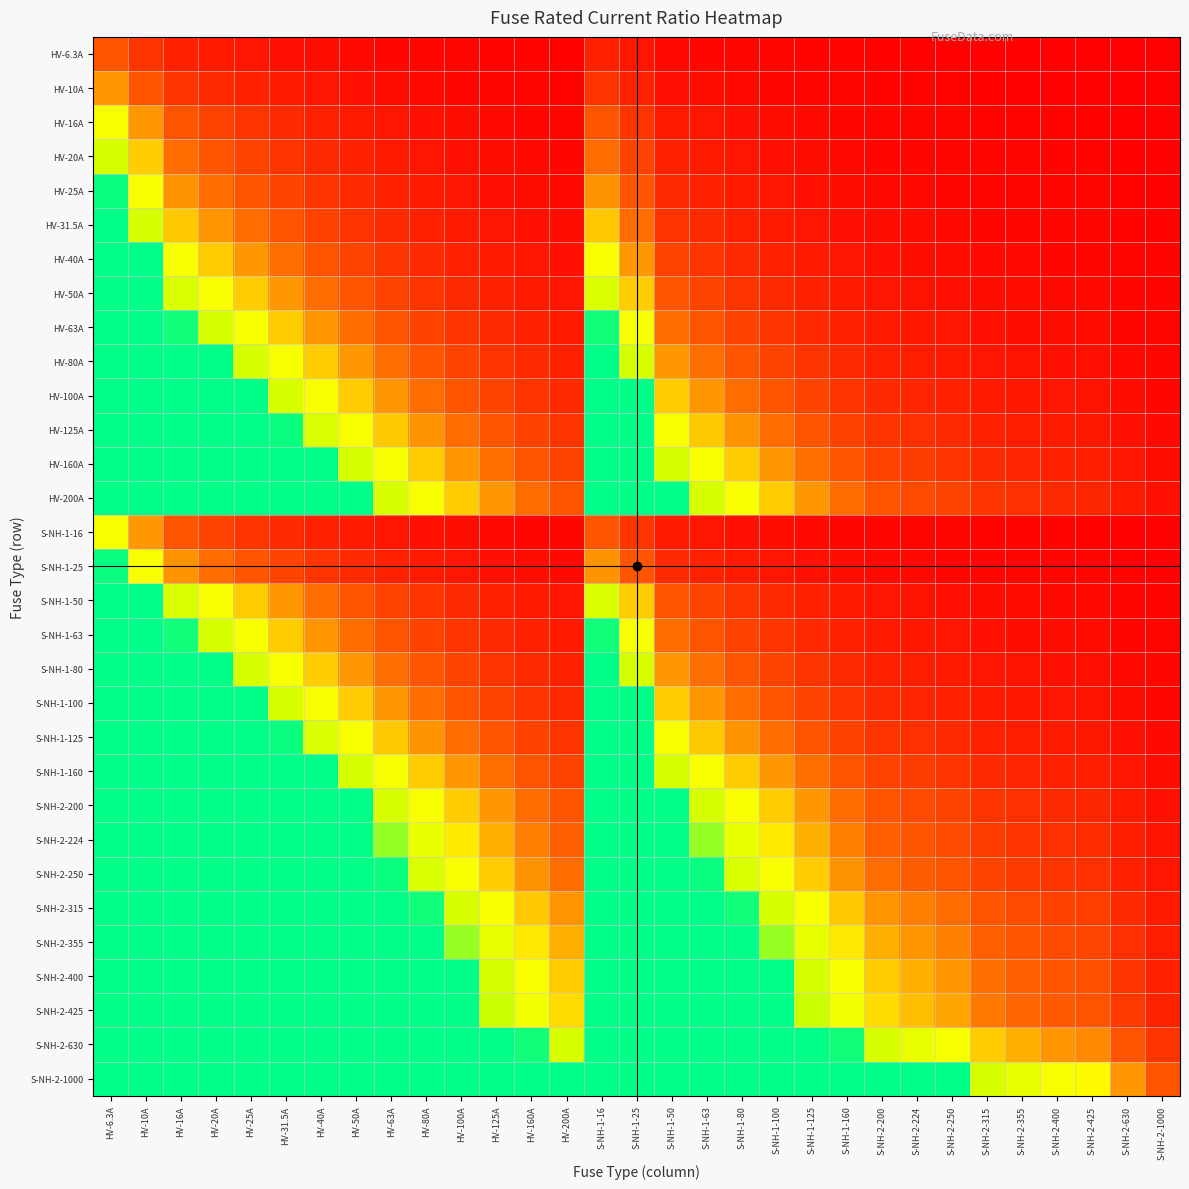

Reading left to right, extract all data points from this chart.

HV-6.3A: HV-6.3A=0.2	HV-10A=0.2	HV-16A=0.1	HV-20A=0.1	HV-25A=0.1	HV-31.5A=0.0	HV-40A=0.0	HV-50A=0.0	HV-63A=0.0	HV-80A=0.0	HV-100A=0.0	HV-125A=0.0	HV-160A=0.0	HV-200A=0.0	S-NH-1-16=0.1	S-NH-1-25=0.1	S-NH-1-50=0.0	S-NH-1-63=0.0	S-NH-1-80=0.0	S-NH-1-100=0.0	S-NH-1-125=0.0	S-NH-1-160=0.0	S-NH-2-200=0.0	S-NH-2-224=0.0	S-NH-2-250=0.0	S-NH-2-315=0.0	S-NH-2-355=0.0	S-NH-2-400=0.0	S-NH-2-425=0.0	S-NH-2-630=0.0	S-NH-2-1000=0.0
HV-10A: HV-6.3A=0.4	HV-10A=0.2	HV-16A=0.2	HV-20A=0.1	HV-25A=0.1	HV-31.5A=0.1	HV-40A=0.1	HV-50A=0.1	HV-63A=0.0	HV-80A=0.0	HV-100A=0.0	HV-125A=0.0	HV-160A=0.0	HV-200A=0.0	S-NH-1-16=0.2	S-NH-1-25=0.1	S-NH-1-50=0.1	S-NH-1-63=0.0	S-NH-1-80=0.0	S-NH-1-100=0.0	S-NH-1-125=0.0	S-NH-1-160=0.0	S-NH-2-200=0.0	S-NH-2-224=0.0	S-NH-2-250=0.0	S-NH-2-315=0.0	S-NH-2-355=0.0	S-NH-2-400=0.0	S-NH-2-425=0.0	S-NH-2-630=0.0	S-NH-2-1000=0.0
HV-16A: HV-6.3A=0.6	HV-10A=0.4	HV-16A=0.2	HV-20A=0.2	HV-25A=0.2	HV-31.5A=0.1	HV-40A=0.1	HV-50A=0.1	HV-63A=0.1	HV-80A=0.1	HV-100A=0.0	HV-125A=0.0	HV-160A=0.0	HV-200A=0.0	S-NH-1-16=0.2	S-NH-1-25=0.2	S-NH-1-50=0.1	S-NH-1-63=0.1	S-NH-1-80=0.1	S-NH-1-100=0.0	S-NH-1-125=0.0	S-NH-1-160=0.0	S-NH-2-200=0.0	S-NH-2-224=0.0	S-NH-2-250=0.0	S-NH-2-315=0.0	S-NH-2-355=0.0	S-NH-2-400=0.0	S-NH-2-425=0.0	S-NH-2-630=0.0	S-NH-2-1000=0.0
HV-20A: HV-6.3A=0.8	HV-10A=0.5	HV-16A=0.3	HV-20A=0.2	HV-25A=0.2	HV-31.5A=0.2	HV-40A=0.1	HV-50A=0.1	HV-63A=0.1	HV-80A=0.1	HV-100A=0.1	HV-125A=0.0	HV-160A=0.0	HV-200A=0.0	S-NH-1-16=0.3	S-NH-1-25=0.2	S-NH-1-50=0.1	S-NH-1-63=0.1	S-NH-1-80=0.1	S-NH-1-100=0.1	S-NH-1-125=0.0	S-NH-1-160=0.0	S-NH-2-200=0.0	S-NH-2-224=0.0	S-NH-2-250=0.0	S-NH-2-315=0.0	S-NH-2-355=0.0	S-NH-2-400=0.0	S-NH-2-425=0.0	S-NH-2-630=0.0	S-NH-2-1000=0.0
HV-25A: HV-6.3A=1.0	HV-10A=0.6	HV-16A=0.4	HV-20A=0.3	HV-25A=0.2	HV-31.5A=0.2	HV-40A=0.2	HV-50A=0.1	HV-63A=0.1	HV-80A=0.1	HV-100A=0.1	HV-125A=0.1	HV-160A=0.0	HV-200A=0.0	S-NH-1-16=0.4	S-NH-1-25=0.2	S-NH-1-50=0.1	S-NH-1-63=0.1	S-NH-1-80=0.1	S-NH-1-100=0.1	S-NH-1-125=0.1	S-NH-1-160=0.0	S-NH-2-200=0.0	S-NH-2-224=0.0	S-NH-2-250=0.0	S-NH-2-315=0.0	S-NH-2-355=0.0	S-NH-2-400=0.0	S-NH-2-425=0.0	S-NH-2-630=0.0	S-NH-2-1000=0.0
HV-31.5A: HV-6.3A=1.0	HV-10A=0.8	HV-16A=0.5	HV-20A=0.4	HV-25A=0.3	HV-31.5A=0.2	HV-40A=0.2	HV-50A=0.2	HV-63A=0.1	HV-80A=0.1	HV-100A=0.1	HV-125A=0.1	HV-160A=0.0	HV-200A=0.0	S-NH-1-16=0.5	S-NH-1-25=0.3	S-NH-1-50=0.2	S-NH-1-63=0.1	S-NH-1-80=0.1	S-NH-1-100=0.1	S-NH-1-125=0.1	S-NH-1-160=0.0	S-NH-2-200=0.0	S-NH-2-224=0.0	S-NH-2-250=0.0	S-NH-2-315=0.0	S-NH-2-355=0.0	S-NH-2-400=0.0	S-NH-2-425=0.0	S-NH-2-630=0.0	S-NH-2-1000=0.0
HV-40A: HV-6.3A=1.0	HV-10A=1.0	HV-16A=0.6	HV-20A=0.5	HV-25A=0.4	HV-31.5A=0.3	HV-40A=0.2	HV-50A=0.2	HV-63A=0.2	HV-80A=0.1	HV-100A=0.1	HV-125A=0.1	HV-160A=0.1	HV-200A=0.1	S-NH-1-16=0.6	S-NH-1-25=0.4	S-NH-1-50=0.2	S-NH-1-63=0.2	S-NH-1-80=0.1	S-NH-1-100=0.1	S-NH-1-125=0.1	S-NH-1-160=0.1	S-NH-2-200=0.1	S-NH-2-224=0.0	S-NH-2-250=0.0	S-NH-2-315=0.0	S-NH-2-355=0.0	S-NH-2-400=0.0	S-NH-2-425=0.0	S-NH-2-630=0.0	S-NH-2-1000=0.0
HV-50A: HV-6.3A=1.0	HV-10A=1.0	HV-16A=0.8	HV-20A=0.6	HV-25A=0.5	HV-31.5A=0.4	HV-40A=0.3	HV-50A=0.2	HV-63A=0.2	HV-80A=0.2	HV-100A=0.1	HV-125A=0.1	HV-160A=0.1	HV-200A=0.1	S-NH-1-16=0.8	S-NH-1-25=0.5	S-NH-1-50=0.2	S-NH-1-63=0.2	S-NH-1-80=0.2	S-NH-1-100=0.1	S-NH-1-125=0.1	S-NH-1-160=0.1	S-NH-2-200=0.1	S-NH-2-224=0.1	S-NH-2-250=0.1	S-NH-2-315=0.0	S-NH-2-355=0.0	S-NH-2-400=0.0	S-NH-2-425=0.0	S-NH-2-630=0.0	S-NH-2-1000=0.0
HV-63A: HV-6.3A=1.0	HV-10A=1.0	HV-16A=1.0	HV-20A=0.8	HV-25A=0.6	HV-31.5A=0.5	HV-40A=0.4	HV-50A=0.3	HV-63A=0.2	HV-80A=0.2	HV-100A=0.2	HV-125A=0.1	HV-160A=0.1	HV-200A=0.1	S-NH-1-16=1.0	S-NH-1-25=0.6	S-NH-1-50=0.3	S-NH-1-63=0.2	S-NH-1-80=0.2	S-NH-1-100=0.2	S-NH-1-125=0.1	S-NH-1-160=0.1	S-NH-2-200=0.1	S-NH-2-224=0.1	S-NH-2-250=0.1	S-NH-2-315=0.1	S-NH-2-355=0.0	S-NH-2-400=0.0	S-NH-2-425=0.0	S-NH-2-630=0.0	S-NH-2-1000=0.0
HV-80A: HV-6.3A=1.0	HV-10A=1.0	HV-16A=1.0	HV-20A=1.0	HV-25A=0.8	HV-31.5A=0.6	HV-40A=0.5	HV-50A=0.4	HV-63A=0.3	HV-80A=0.2	HV-100A=0.2	HV-125A=0.2	HV-160A=0.1	HV-200A=0.1	S-NH-1-16=1.0	S-NH-1-25=0.8	S-NH-1-50=0.4	S-NH-1-63=0.3	S-NH-1-80=0.2	S-NH-1-100=0.2	S-NH-1-125=0.2	S-NH-1-160=0.1	S-NH-2-200=0.1	S-NH-2-224=0.1	S-NH-2-250=0.1	S-NH-2-315=0.1	S-NH-2-355=0.1	S-NH-2-400=0.1	S-NH-2-425=0.0	S-NH-2-630=0.0	S-NH-2-1000=0.0
HV-100A: HV-6.3A=1.0	HV-10A=1.0	HV-16A=1.0	HV-20A=1.0	HV-25A=1.0	HV-31.5A=0.8	HV-40A=0.6	HV-50A=0.5	HV-63A=0.4	HV-80A=0.3	HV-100A=0.2	HV-125A=0.2	HV-160A=0.2	HV-200A=0.1	S-NH-1-16=1.0	S-NH-1-25=1.0	S-NH-1-50=0.5	S-NH-1-63=0.4	S-NH-1-80=0.3	S-NH-1-100=0.2	S-NH-1-125=0.2	S-NH-1-160=0.2	S-NH-2-200=0.1	S-NH-2-224=0.1	S-NH-2-250=0.1	S-NH-2-315=0.1	S-NH-2-355=0.1	S-NH-2-400=0.1	S-NH-2-425=0.1	S-NH-2-630=0.0	S-NH-2-1000=0.0
HV-125A: HV-6.3A=1.0	HV-10A=1.0	HV-16A=1.0	HV-20A=1.0	HV-25A=1.0	HV-31.5A=1.0	HV-40A=0.8	HV-50A=0.6	HV-63A=0.5	HV-80A=0.4	HV-100A=0.3	HV-125A=0.2	HV-160A=0.2	HV-200A=0.2	S-NH-1-16=1.0	S-NH-1-25=1.0	S-NH-1-50=0.6	S-NH-1-63=0.5	S-NH-1-80=0.4	S-NH-1-100=0.3	S-NH-1-125=0.2	S-NH-1-160=0.2	S-NH-2-200=0.2	S-NH-2-224=0.1	S-NH-2-250=0.1	S-NH-2-315=0.1	S-NH-2-355=0.1	S-NH-2-400=0.1	S-NH-2-425=0.1	S-NH-2-630=0.0	S-NH-2-1000=0.0
HV-160A: HV-6.3A=1.0	HV-10A=1.0	HV-16A=1.0	HV-20A=1.0	HV-25A=1.0	HV-31.5A=1.0	HV-40A=1.0	HV-50A=0.8	HV-63A=0.6	HV-80A=0.5	HV-100A=0.4	HV-125A=0.3	HV-160A=0.2	HV-200A=0.2	S-NH-1-16=1.0	S-NH-1-25=1.0	S-NH-1-50=0.8	S-NH-1-63=0.6	S-NH-1-80=0.5	S-NH-1-100=0.4	S-NH-1-125=0.3	S-NH-1-160=0.2	S-NH-2-200=0.2	S-NH-2-224=0.2	S-NH-2-250=0.2	S-NH-2-315=0.1	S-NH-2-355=0.1	S-NH-2-400=0.1	S-NH-2-425=0.1	S-NH-2-630=0.1	S-NH-2-1000=0.0
HV-200A: HV-6.3A=1.0	HV-10A=1.0	HV-16A=1.0	HV-20A=1.0	HV-25A=1.0	HV-31.5A=1.0	HV-40A=1.0	HV-50A=1.0	HV-63A=0.8	HV-80A=0.6	HV-100A=0.5	HV-125A=0.4	HV-160A=0.3	HV-200A=0.2	S-NH-1-16=1.0	S-NH-1-25=1.0	S-NH-1-50=1.0	S-NH-1-63=0.8	S-NH-1-80=0.6	S-NH-1-100=0.5	S-NH-1-125=0.4	S-NH-1-160=0.3	S-NH-2-200=0.2	S-NH-2-224=0.2	S-NH-2-250=0.2	S-NH-2-315=0.2	S-NH-2-355=0.1	S-NH-2-400=0.1	S-NH-2-425=0.1	S-NH-2-630=0.1	S-NH-2-1000=0.1
S-NH-1-16: HV-6.3A=0.6	HV-10A=0.4	HV-16A=0.2	HV-20A=0.2	HV-25A=0.2	HV-31.5A=0.1	HV-40A=0.1	HV-50A=0.1	HV-63A=0.1	HV-80A=0.1	HV-100A=0.0	HV-125A=0.0	HV-160A=0.0	HV-200A=0.0	S-NH-1-16=0.2	S-NH-1-25=0.2	S-NH-1-50=0.1	S-NH-1-63=0.1	S-NH-1-80=0.1	S-NH-1-100=0.0	S-NH-1-125=0.0	S-NH-1-160=0.0	S-NH-2-200=0.0	S-NH-2-224=0.0	S-NH-2-250=0.0	S-NH-2-315=0.0	S-NH-2-355=0.0	S-NH-2-400=0.0	S-NH-2-425=0.0	S-NH-2-630=0.0	S-NH-2-1000=0.0
S-NH-1-25: HV-6.3A=1.0	HV-10A=0.6	HV-16A=0.4	HV-20A=0.3	HV-25A=0.2	HV-31.5A=0.2	HV-40A=0.2	HV-50A=0.1	HV-63A=0.1	HV-80A=0.1	HV-100A=0.1	HV-125A=0.1	HV-160A=0.0	HV-200A=0.0	S-NH-1-16=0.4	S-NH-1-25=0.2	S-NH-1-50=0.1	S-NH-1-63=0.1	S-NH-1-80=0.1	S-NH-1-100=0.1	S-NH-1-125=0.1	S-NH-1-160=0.0	S-NH-2-200=0.0	S-NH-2-224=0.0	S-NH-2-250=0.0	S-NH-2-315=0.0	S-NH-2-355=0.0	S-NH-2-400=0.0	S-NH-2-425=0.0	S-NH-2-630=0.0	S-NH-2-1000=0.0
S-NH-1-50: HV-6.3A=1.0	HV-10A=1.0	HV-16A=0.8	HV-20A=0.6	HV-25A=0.5	HV-31.5A=0.4	HV-40A=0.3	HV-50A=0.2	HV-63A=0.2	HV-80A=0.2	HV-100A=0.1	HV-125A=0.1	HV-160A=0.1	HV-200A=0.1	S-NH-1-16=0.8	S-NH-1-25=0.5	S-NH-1-50=0.2	S-NH-1-63=0.2	S-NH-1-80=0.2	S-NH-1-100=0.1	S-NH-1-125=0.1	S-NH-1-160=0.1	S-NH-2-200=0.1	S-NH-2-224=0.1	S-NH-2-250=0.1	S-NH-2-315=0.0	S-NH-2-355=0.0	S-NH-2-400=0.0	S-NH-2-425=0.0	S-NH-2-630=0.0	S-NH-2-1000=0.0
S-NH-1-63: HV-6.3A=1.0	HV-10A=1.0	HV-16A=1.0	HV-20A=0.8	HV-25A=0.6	HV-31.5A=0.5	HV-40A=0.4	HV-50A=0.3	HV-63A=0.2	HV-80A=0.2	HV-100A=0.2	HV-125A=0.1	HV-160A=0.1	HV-200A=0.1	S-NH-1-16=1.0	S-NH-1-25=0.6	S-NH-1-50=0.3	S-NH-1-63=0.2	S-NH-1-80=0.2	S-NH-1-100=0.2	S-NH-1-125=0.1	S-NH-1-160=0.1	S-NH-2-200=0.1	S-NH-2-224=0.1	S-NH-2-250=0.1	S-NH-2-315=0.1	S-NH-2-355=0.0	S-NH-2-400=0.0	S-NH-2-425=0.0	S-NH-2-630=0.0	S-NH-2-1000=0.0
S-NH-1-80: HV-6.3A=1.0	HV-10A=1.0	HV-16A=1.0	HV-20A=1.0	HV-25A=0.8	HV-31.5A=0.6	HV-40A=0.5	HV-50A=0.4	HV-63A=0.3	HV-80A=0.2	HV-100A=0.2	HV-125A=0.2	HV-160A=0.1	HV-200A=0.1	S-NH-1-16=1.0	S-NH-1-25=0.8	S-NH-1-50=0.4	S-NH-1-63=0.3	S-NH-1-80=0.2	S-NH-1-100=0.2	S-NH-1-125=0.2	S-NH-1-160=0.1	S-NH-2-200=0.1	S-NH-2-224=0.1	S-NH-2-250=0.1	S-NH-2-315=0.1	S-NH-2-355=0.1	S-NH-2-400=0.1	S-NH-2-425=0.0	S-NH-2-630=0.0	S-NH-2-1000=0.0
S-NH-1-100: HV-6.3A=1.0	HV-10A=1.0	HV-16A=1.0	HV-20A=1.0	HV-25A=1.0	HV-31.5A=0.8	HV-40A=0.6	HV-50A=0.5	HV-63A=0.4	HV-80A=0.3	HV-100A=0.2	HV-125A=0.2	HV-160A=0.2	HV-200A=0.1	S-NH-1-16=1.0	S-NH-1-25=1.0	S-NH-1-50=0.5	S-NH-1-63=0.4	S-NH-1-80=0.3	S-NH-1-100=0.2	S-NH-1-125=0.2	S-NH-1-160=0.2	S-NH-2-200=0.1	S-NH-2-224=0.1	S-NH-2-250=0.1	S-NH-2-315=0.1	S-NH-2-355=0.1	S-NH-2-400=0.1	S-NH-2-425=0.1	S-NH-2-630=0.0	S-NH-2-1000=0.0
S-NH-1-125: HV-6.3A=1.0	HV-10A=1.0	HV-16A=1.0	HV-20A=1.0	HV-25A=1.0	HV-31.5A=1.0	HV-40A=0.8	HV-50A=0.6	HV-63A=0.5	HV-80A=0.4	HV-100A=0.3	HV-125A=0.2	HV-160A=0.2	HV-200A=0.2	S-NH-1-16=1.0	S-NH-1-25=1.0	S-NH-1-50=0.6	S-NH-1-63=0.5	S-NH-1-80=0.4	S-NH-1-100=0.3	S-NH-1-125=0.2	S-NH-1-160=0.2	S-NH-2-200=0.2	S-NH-2-224=0.1	S-NH-2-250=0.1	S-NH-2-315=0.1	S-NH-2-355=0.1	S-NH-2-400=0.1	S-NH-2-425=0.1	S-NH-2-630=0.0	S-NH-2-1000=0.0
S-NH-1-160: HV-6.3A=1.0	HV-10A=1.0	HV-16A=1.0	HV-20A=1.0	HV-25A=1.0	HV-31.5A=1.0	HV-40A=1.0	HV-50A=0.8	HV-63A=0.6	HV-80A=0.5	HV-100A=0.4	HV-125A=0.3	HV-160A=0.2	HV-200A=0.2	S-NH-1-16=1.0	S-NH-1-25=1.0	S-NH-1-50=0.8	S-NH-1-63=0.6	S-NH-1-80=0.5	S-NH-1-100=0.4	S-NH-1-125=0.3	S-NH-1-160=0.2	S-NH-2-200=0.2	S-NH-2-224=0.2	S-NH-2-250=0.2	S-NH-2-315=0.1	S-NH-2-355=0.1	S-NH-2-400=0.1	S-NH-2-425=0.1	S-NH-2-630=0.1	S-NH-2-1000=0.0
S-NH-2-200: HV-6.3A=1.0	HV-10A=1.0	HV-16A=1.0	HV-20A=1.0	HV-25A=1.0	HV-31.5A=1.0	HV-40A=1.0	HV-50A=1.0	HV-63A=0.8	HV-80A=0.6	HV-100A=0.5	HV-125A=0.4	HV-160A=0.3	HV-200A=0.2	S-NH-1-16=1.0	S-NH-1-25=1.0	S-NH-1-50=1.0	S-NH-1-63=0.8	S-NH-1-80=0.6	S-NH-1-100=0.5	S-NH-1-125=0.4	S-NH-1-160=0.3	S-NH-2-200=0.2	S-NH-2-224=0.2	S-NH-2-250=0.2	S-NH-2-315=0.2	S-NH-2-355=0.1	S-NH-2-400=0.1	S-NH-2-425=0.1	S-NH-2-630=0.1	S-NH-2-1000=0.1
S-NH-2-224: HV-6.3A=1.0	HV-10A=1.0	HV-16A=1.0	HV-20A=1.0	HV-25A=1.0	HV-31.5A=1.0	HV-40A=1.0	HV-50A=1.0	HV-63A=0.9	HV-80A=0.7	HV-100A=0.6	HV-125A=0.4	HV-160A=0.3	HV-200A=0.3	S-NH-1-16=1.0	S-NH-1-25=1.0	S-NH-1-50=1.0	S-NH-1-63=0.9	S-NH-1-80=0.7	S-NH-1-100=0.6	S-NH-1-125=0.4	S-NH-1-160=0.3	S-NH-2-200=0.3	S-NH-2-224=0.2	S-NH-2-250=0.2	S-NH-2-315=0.2	S-NH-2-355=0.2	S-NH-2-400=0.1	S-NH-2-425=0.1	S-NH-2-630=0.1	S-NH-2-1000=0.1
S-NH-2-250: HV-6.3A=1.0	HV-10A=1.0	HV-16A=1.0	HV-20A=1.0	HV-25A=1.0	HV-31.5A=1.0	HV-40A=1.0	HV-50A=1.0	HV-63A=1.0	HV-80A=0.8	HV-100A=0.6	HV-125A=0.5	HV-160A=0.4	HV-200A=0.3	S-NH-1-16=1.0	S-NH-1-25=1.0	S-NH-1-50=1.0	S-NH-1-63=1.0	S-NH-1-80=0.8	S-NH-1-100=0.6	S-NH-1-125=0.5	S-NH-1-160=0.4	S-NH-2-200=0.3	S-NH-2-224=0.3	S-NH-2-250=0.2	S-NH-2-315=0.2	S-NH-2-355=0.2	S-NH-2-400=0.2	S-NH-2-425=0.1	S-NH-2-630=0.1	S-NH-2-1000=0.1
S-NH-2-315: HV-6.3A=1.0	HV-10A=1.0	HV-16A=1.0	HV-20A=1.0	HV-25A=1.0	HV-31.5A=1.0	HV-40A=1.0	HV-50A=1.0	HV-63A=1.0	HV-80A=1.0	HV-100A=0.8	HV-125A=0.6	HV-160A=0.5	HV-200A=0.4	S-NH-1-16=1.0	S-NH-1-25=1.0	S-NH-1-50=1.0	S-NH-1-63=1.0	S-NH-1-80=1.0	S-NH-1-100=0.8	S-NH-1-125=0.6	S-NH-1-160=0.5	S-NH-2-200=0.4	S-NH-2-224=0.4	S-NH-2-250=0.3	S-NH-2-315=0.2	S-NH-2-355=0.2	S-NH-2-400=0.2	S-NH-2-425=0.2	S-NH-2-630=0.1	S-NH-2-1000=0.1
S-NH-2-355: HV-6.3A=1.0	HV-10A=1.0	HV-16A=1.0	HV-20A=1.0	HV-25A=1.0	HV-31.5A=1.0	HV-40A=1.0	HV-50A=1.0	HV-63A=1.0	HV-80A=1.0	HV-100A=0.9	HV-125A=0.7	HV-160A=0.6	HV-200A=0.4	S-NH-1-16=1.0	S-NH-1-25=1.0	S-NH-1-50=1.0	S-NH-1-63=1.0	S-NH-1-80=1.0	S-NH-1-100=0.9	S-NH-1-125=0.7	S-NH-1-160=0.6	S-NH-2-200=0.4	S-NH-2-224=0.4	S-NH-2-250=0.4	S-NH-2-315=0.3	S-NH-2-355=0.2	S-NH-2-400=0.2	S-NH-2-425=0.2	S-NH-2-630=0.1	S-NH-2-1000=0.1
S-NH-2-400: HV-6.3A=1.0	HV-10A=1.0	HV-16A=1.0	HV-20A=1.0	HV-25A=1.0	HV-31.5A=1.0	HV-40A=1.0	HV-50A=1.0	HV-63A=1.0	HV-80A=1.0	HV-100A=1.0	HV-125A=0.8	HV-160A=0.6	HV-200A=0.5	S-NH-1-16=1.0	S-NH-1-25=1.0	S-NH-1-50=1.0	S-NH-1-63=1.0	S-NH-1-80=1.0	S-NH-1-100=1.0	S-NH-1-125=0.8	S-NH-1-160=0.6	S-NH-2-200=0.5	S-NH-2-224=0.4	S-NH-2-250=0.4	S-NH-2-315=0.3	S-NH-2-355=0.3	S-NH-2-400=0.2	S-NH-2-425=0.2	S-NH-2-630=0.2	S-NH-2-1000=0.1
S-NH-2-425: HV-6.3A=1.0	HV-10A=1.0	HV-16A=1.0	HV-20A=1.0	HV-25A=1.0	HV-31.5A=1.0	HV-40A=1.0	HV-50A=1.0	HV-63A=1.0	HV-80A=1.0	HV-100A=1.0	HV-125A=0.8	HV-160A=0.7	HV-200A=0.5	S-NH-1-16=1.0	S-NH-1-25=1.0	S-NH-1-50=1.0	S-NH-1-63=1.0	S-NH-1-80=1.0	S-NH-1-100=1.0	S-NH-1-125=0.8	S-NH-1-160=0.7	S-NH-2-200=0.5	S-NH-2-224=0.5	S-NH-2-250=0.4	S-NH-2-315=0.3	S-NH-2-355=0.3	S-NH-2-400=0.3	S-NH-2-425=0.2	S-NH-2-630=0.2	S-NH-2-1000=0.1
S-NH-2-630: HV-6.3A=1.0	HV-10A=1.0	HV-16A=1.0	HV-20A=1.0	HV-25A=1.0	HV-31.5A=1.0	HV-40A=1.0	HV-50A=1.0	HV-63A=1.0	HV-80A=1.0	HV-100A=1.0	HV-125A=1.0	HV-160A=1.0	HV-200A=0.8	S-NH-1-16=1.0	S-NH-1-25=1.0	S-NH-1-50=1.0	S-NH-1-63=1.0	S-NH-1-80=1.0	S-NH-1-100=1.0	S-NH-1-125=1.0	S-NH-1-160=1.0	S-NH-2-200=0.8	S-NH-2-224=0.7	S-NH-2-250=0.6	S-NH-2-315=0.5	S-NH-2-355=0.4	S-NH-2-400=0.4	S-NH-2-425=0.4	S-NH-2-630=0.2	S-NH-2-1000=0.2
S-NH-2-1000: HV-6.3A=1.0	HV-10A=1.0	HV-16A=1.0	HV-20A=1.0	HV-25A=1.0	HV-31.5A=1.0	HV-40A=1.0	HV-50A=1.0	HV-63A=1.0	HV-80A=1.0	HV-100A=1.0	HV-125A=1.0	HV-160A=1.0	HV-200A=1.0	S-NH-1-16=1.0	S-NH-1-25=1.0	S-NH-1-50=1.0	S-NH-1-63=1.0	S-NH-1-80=1.0	S-NH-1-100=1.0	S-NH-1-125=1.0	S-NH-1-160=1.0	S-NH-2-200=1.0	S-NH-2-224=1.0	S-NH-2-250=1.0	S-NH-2-315=0.8	S-NH-2-355=0.7	S-NH-2-400=0.6	S-NH-2-425=0.6	S-NH-2-630=0.4	S-NH-2-1000=0.2